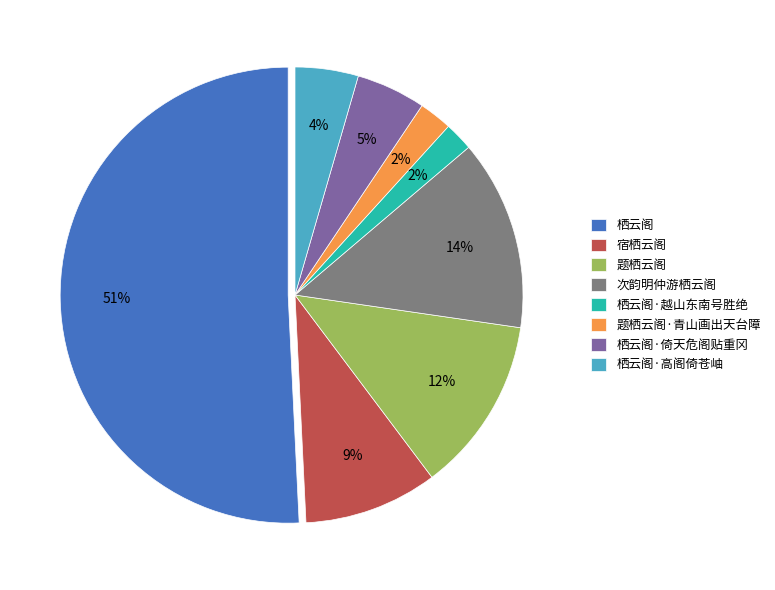

Is there any slice that represents more than half of the pie?

Yes